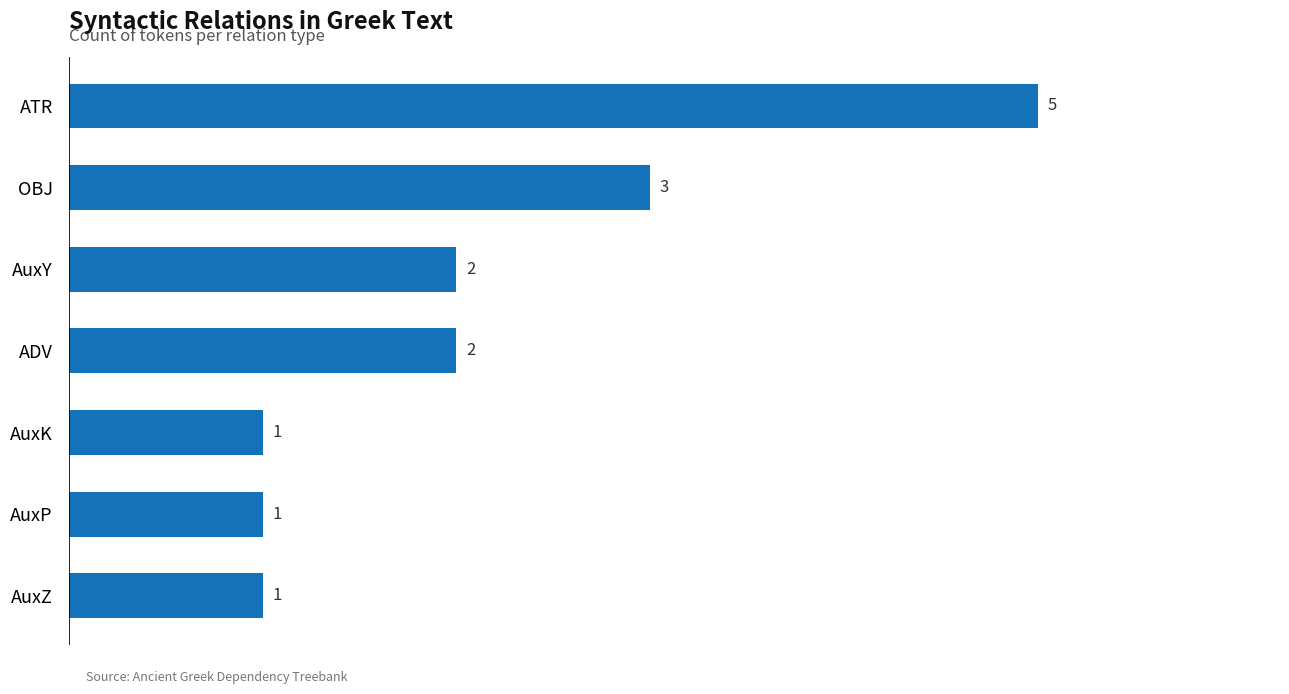

Count the number of categories in the chart.

7